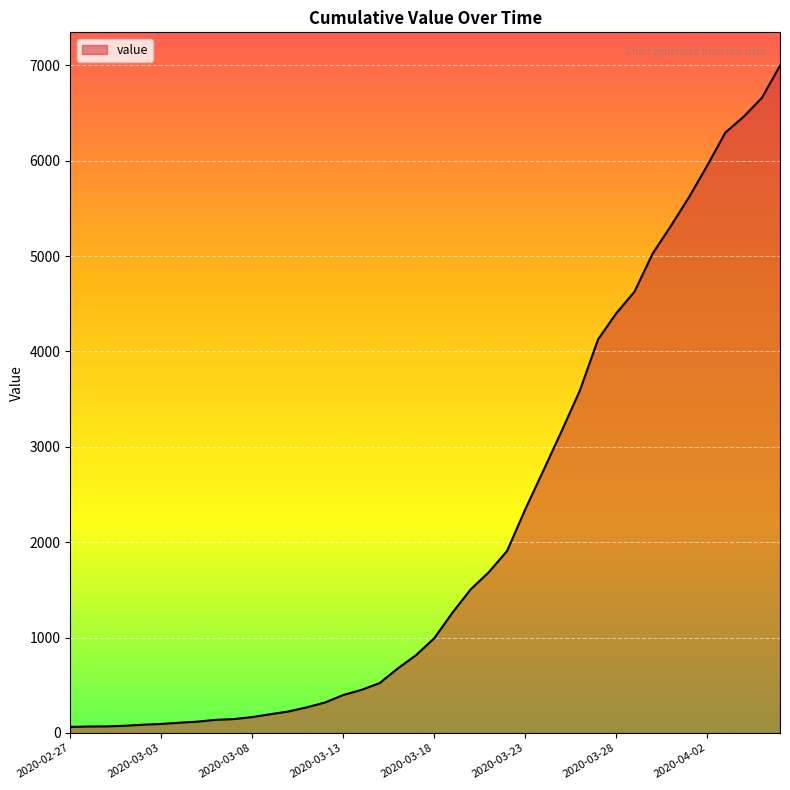

What is the difference between the maximum and second lowest values?

6927